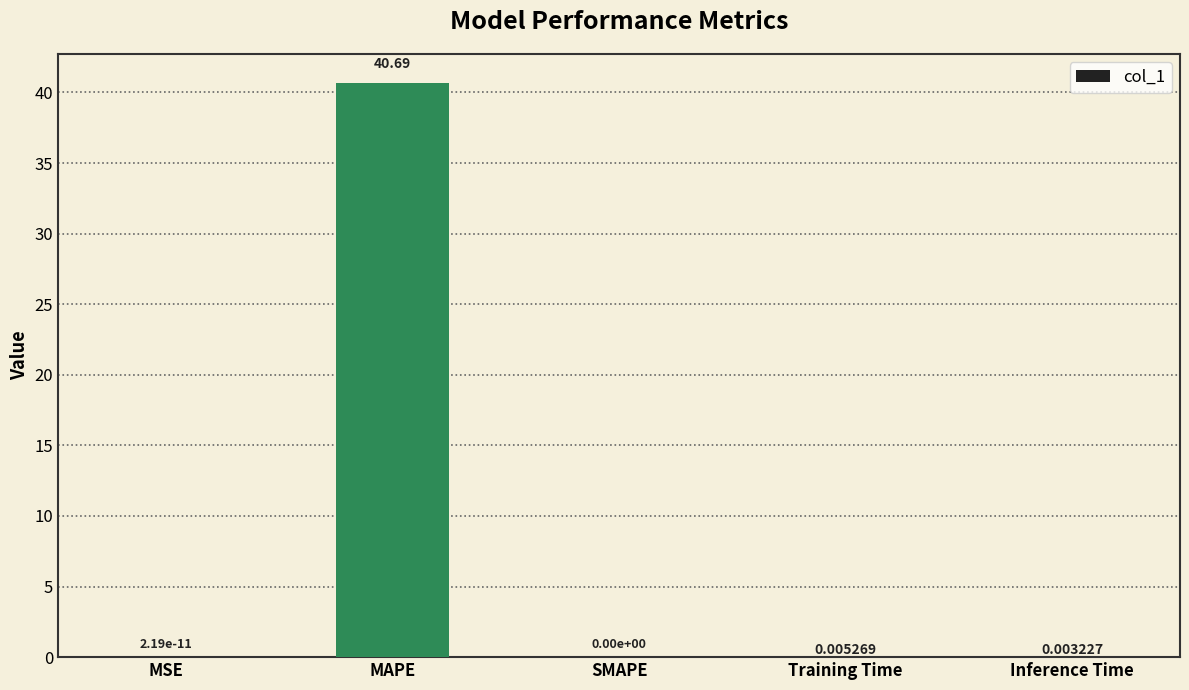

At which category does the chart reach its peak across all series?

MAPE